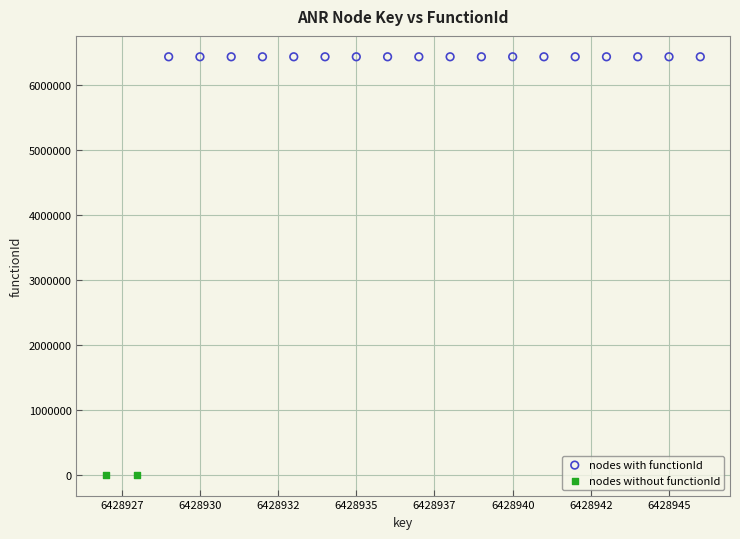

Which series contains the lowest Y value?

nodes without functionId